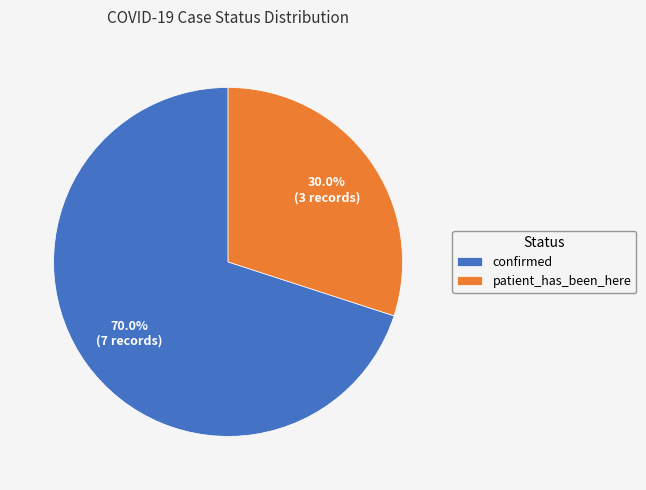

To the nearest percent, what percentage of the pie is confirmed?

70%